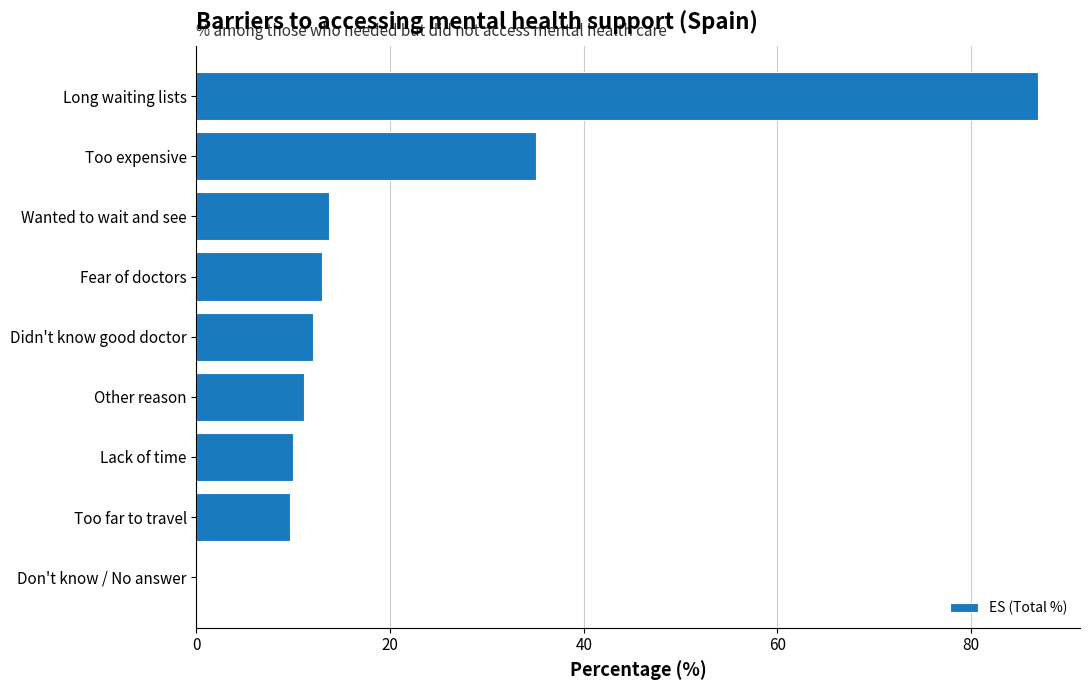

Read the value at Wanted to wait and see.

13.7